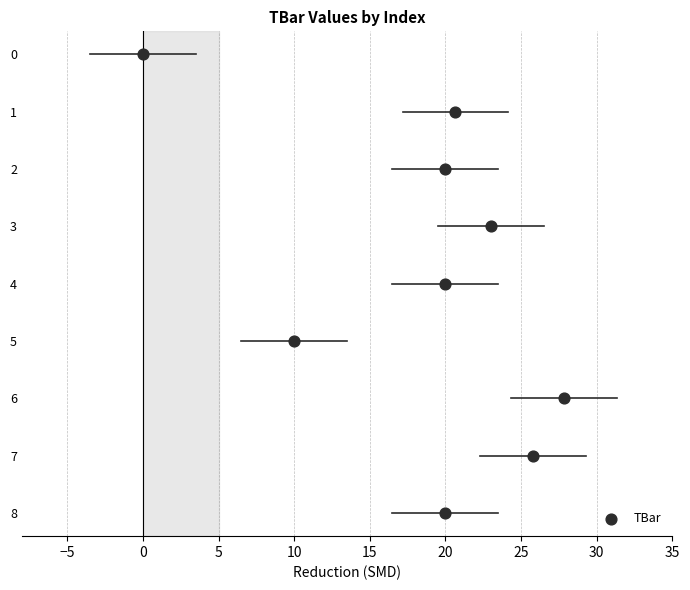

What is the range of Y values (max minus min)?

8